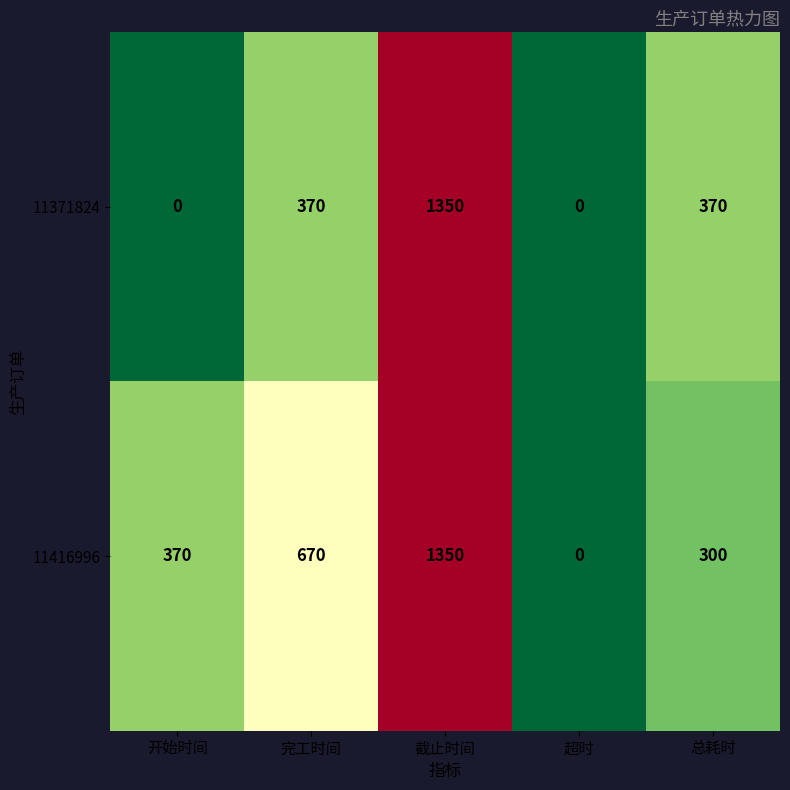

How many categories are shown in the chart?

5